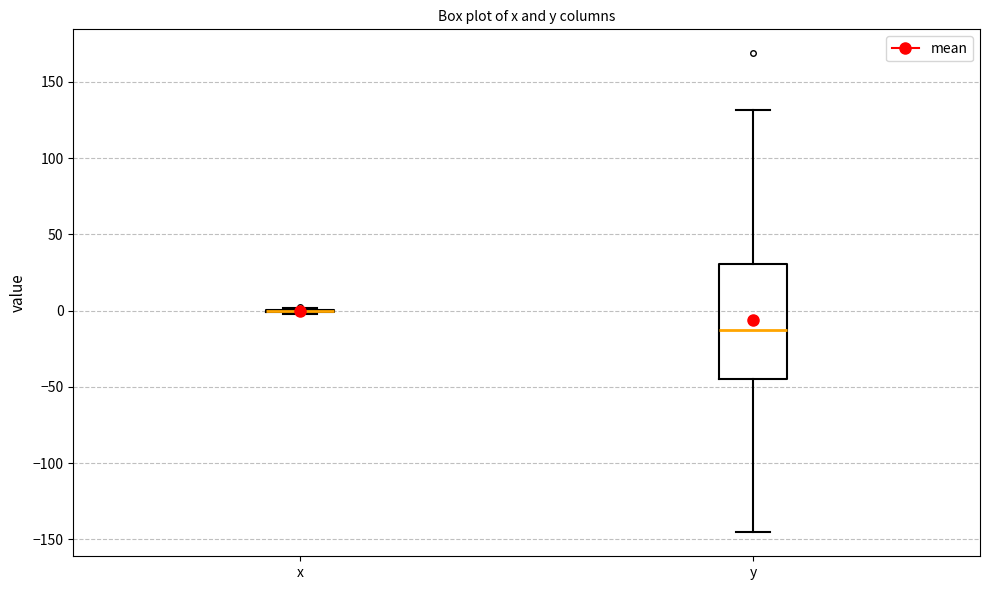

Reading left to right, transcribe this box plot: for each box, give where its median line is, the range the box spans, and where its two whiskers end, as read against the y-axis. The values are not printed on the chart, so give them approximately, as read against the axis.

x: box collapsed to a line at 0, whiskers 0 to 0
y: median -10, box -45 to 30, whiskers -145 to 130